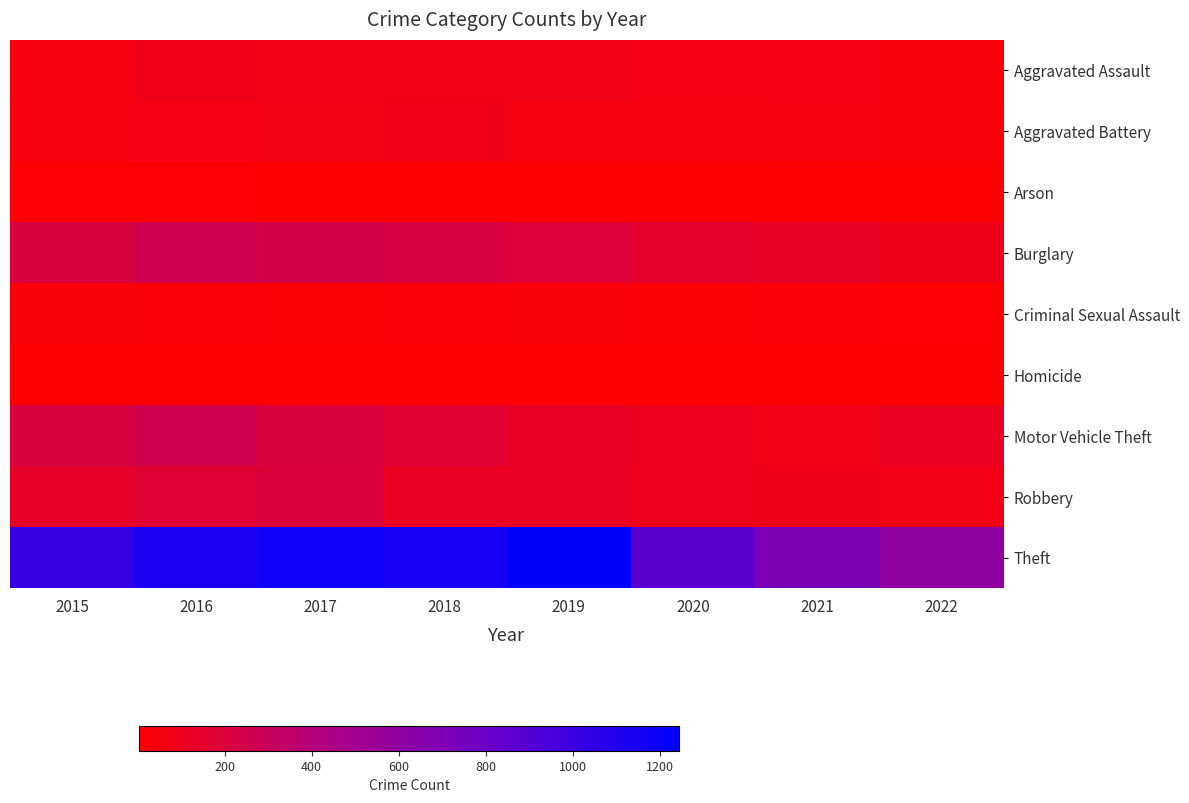

Reading left to right, transcribe all the data shown in this chart.

Aggravated Assault: 2015=54	2016=85	2017=71	2018=71	2019=79	2020=62	2021=64	2022=35
Aggravated Battery: 2015=57	2016=65	2017=69	2018=85	2019=53	2020=56	2021=60	2022=38
Arson: 2015=9	2016=12	2017=7	2018=7	2019=5	2020=7	2021=6	2022=3
Burglary: 2015=209	2016=257	2017=236	2018=213	2019=181	2020=146	2021=128	2022=89
Criminal Sexual Assault: 2015=28	2016=25	2017=22	2018=24	2019=31	2020=14	2021=25	2022=12
Homicide: 2015=5	2016=4	2017=4	2018=4	2019=4	2020=5	2021=6	2022=7
Motor Vehicle Theft: 2015=207	2016=253	2017=203	2018=159	2019=121	2020=98	2021=80	2022=106
Robbery: 2015=136	2016=169	2017=196	2018=112	2019=115	2020=94	2021=87	2022=77
Theft: 2015=1028	2016=1128	2017=1177	2018=1154	2019=1244	2020=871	2021=707	2022=602